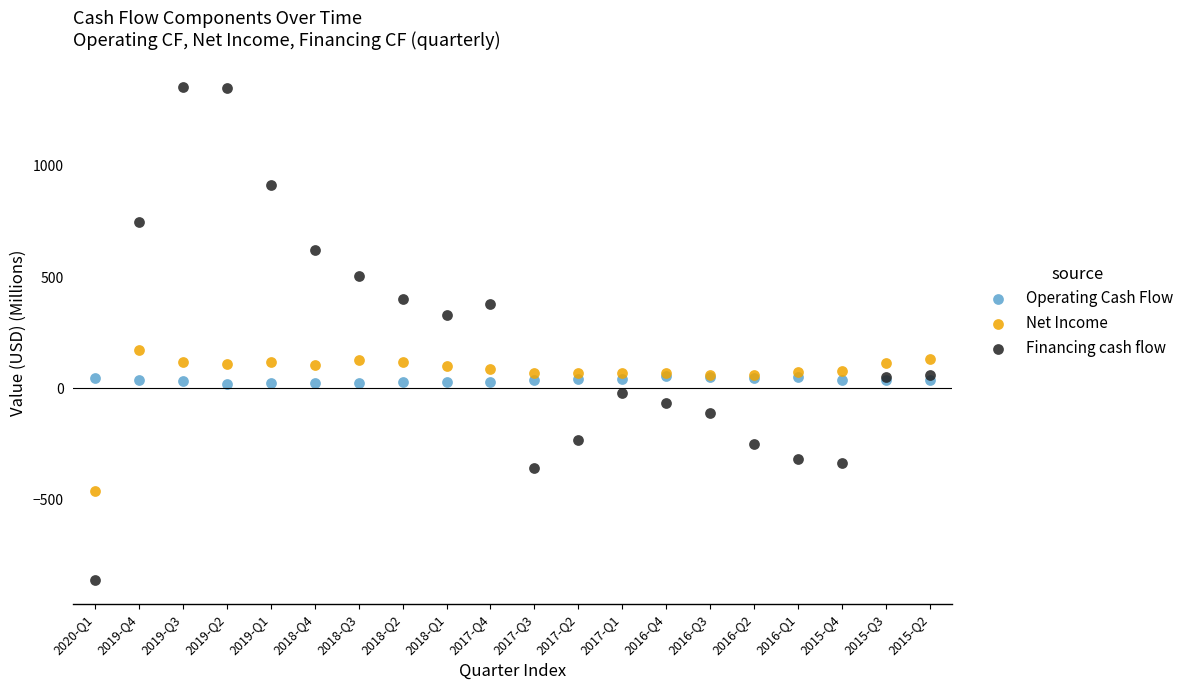

Which series contains the highest Y value?

Financing cash flow